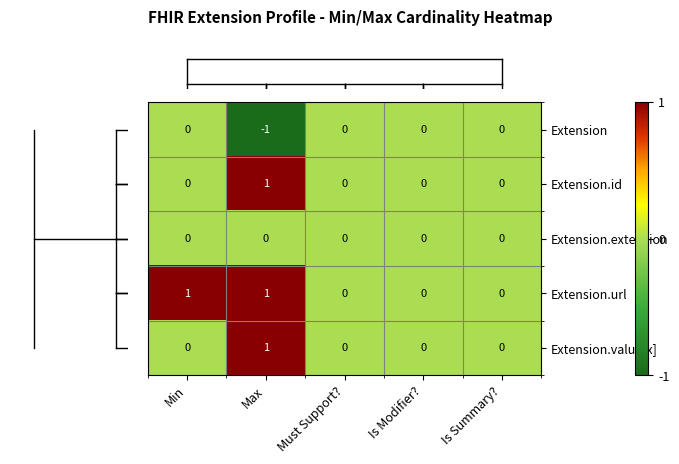

How many categories are shown in the chart?

5